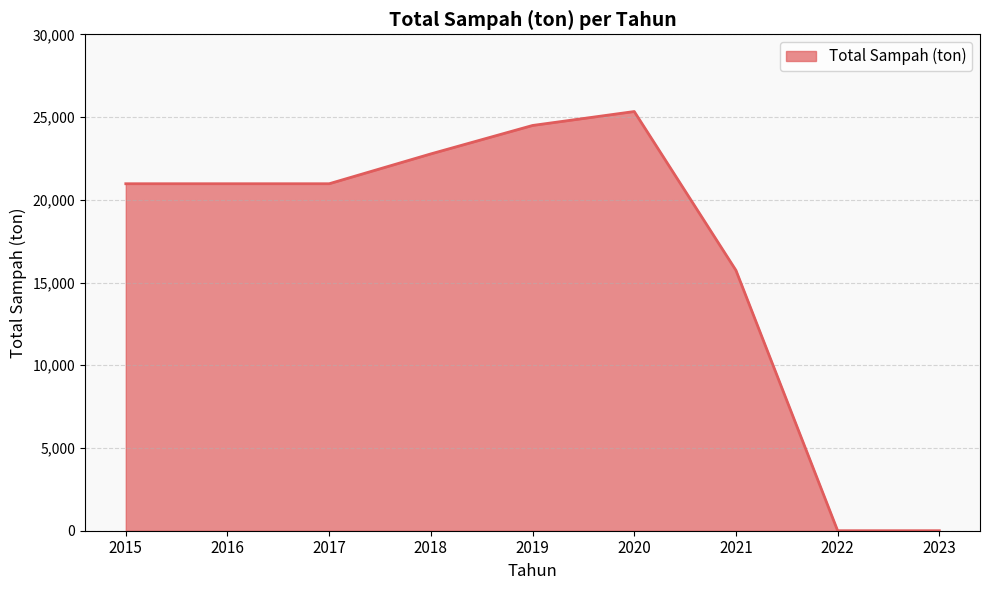

Which has a higher value, 2019 or 2022?

2019